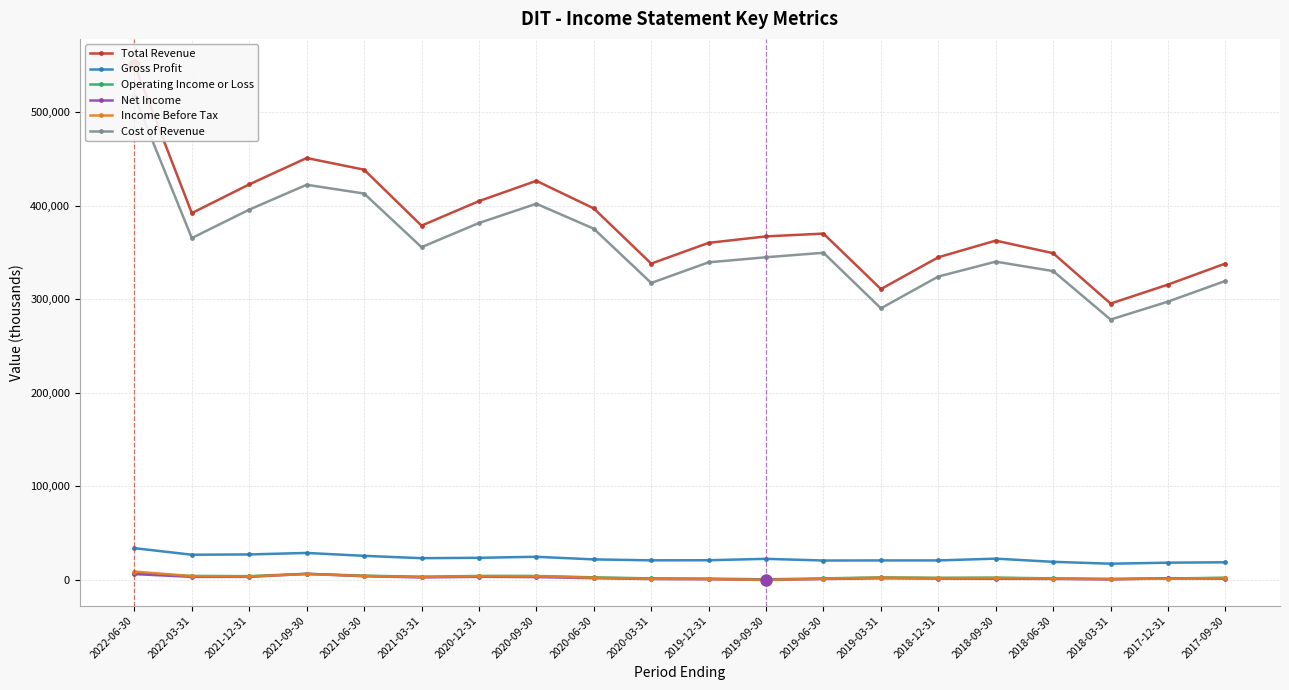

Reading right to left, transcribe all the data shown in this chart.

Total Revenue: 338000	315500	295200	349000	362500	344700	310700	370000	367000	360100	337900	396900	426400	404700	378500	438300	450800	422600	391900	550600
Gross Profit: 18600	18200	17100	19100	22500	20600	20600	20500	22300	20800	20700	21700	24500	23400	23000	25500	28600	27000	26700	33700
Operating Income or Loss: 2100	1300	900	1400	2200	2000	2500	1400	400	1200	1400	2500	4000	4000	3200	4300	6300	3800	4000	6900
Net Income: 1000	1500	300	800	1000	1200	1500	700	-200	500	700	1600	2800	3100	2400	3700	6300	3000	3000	6000
Income Before Tax: 1800	1100	600	1200	1800	1700	2200	1000	-200	700	1000	2100	3700	3800	2900	4000	6000	3500	3800	8700
Cost of Revenue: 319400	297300	278100	329900	340000	324100	290100	349500	344700	339300	317200	375200	401900	381300	355500	412800	422200	395600	365200	516900